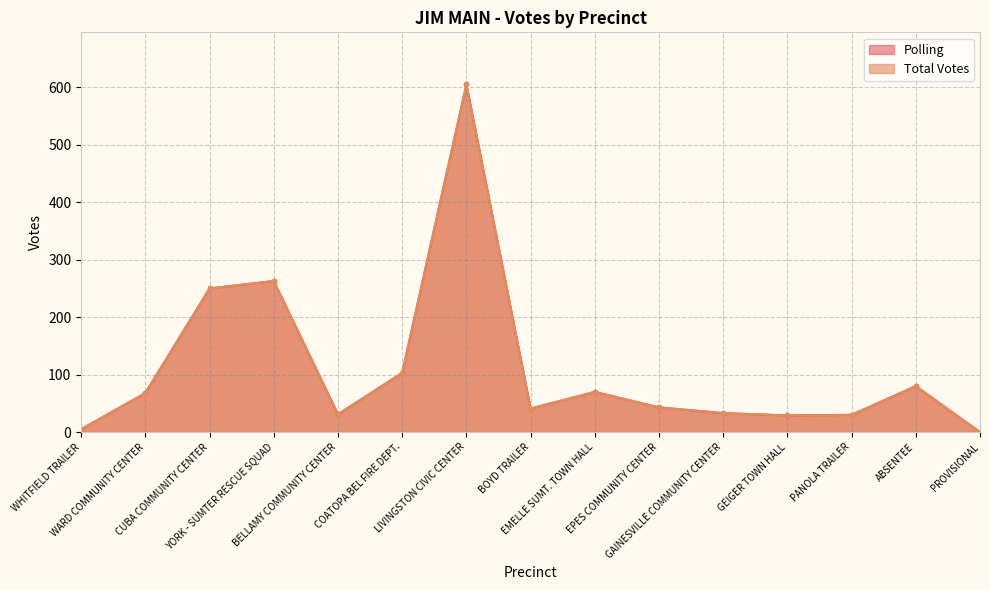

True or false: Polling and Total Votes intersect in this chart.

False